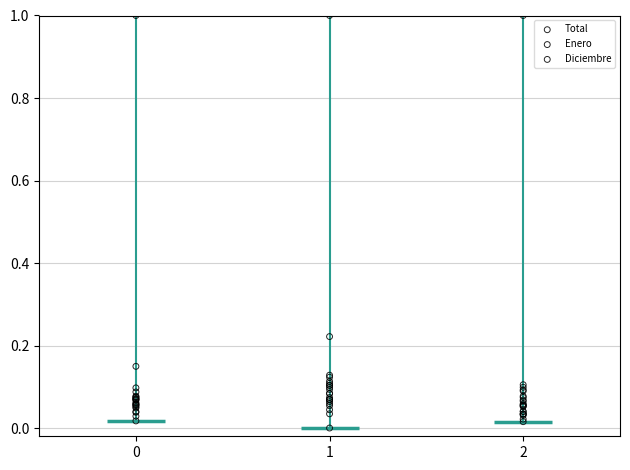

Which series reaches the minimum Y coordinate?

Enero